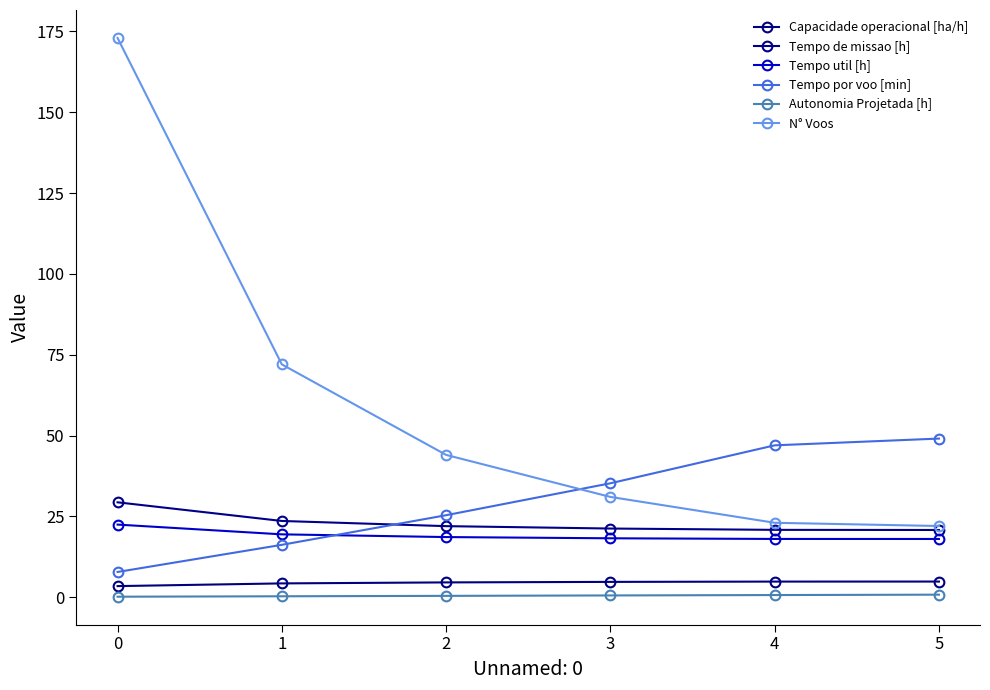

What are all the series names shown in the legend?

Capacidade operacional [ha/h], Tempo de missao [h], Tempo util [h], Tempo por voo [min], Autonomia Projetada [h], N° Voos